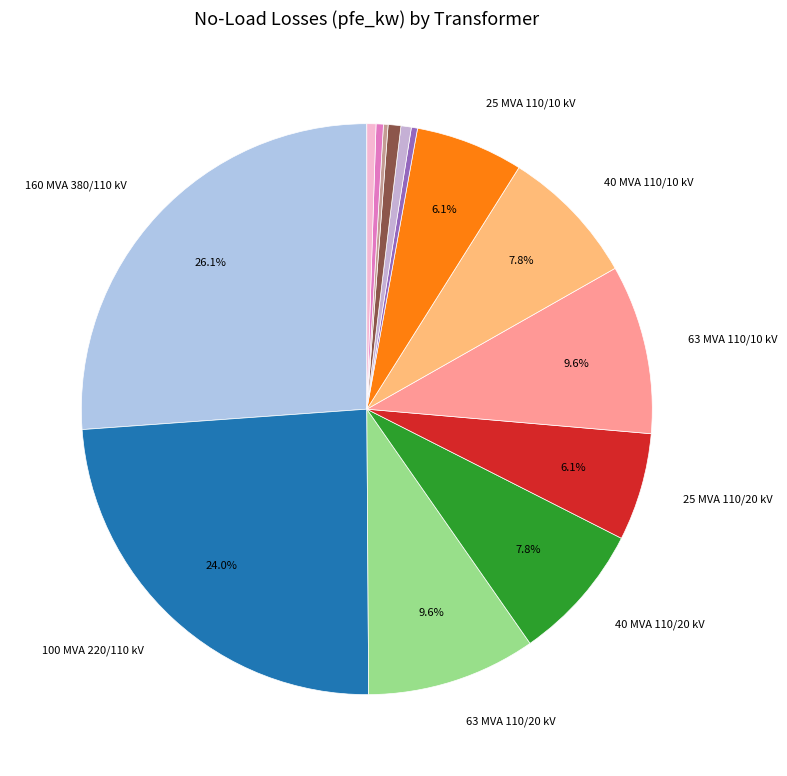

Rank the categories by value from lowest to highest.

0.25 MVA 10/0.4 kV, 0.25 MVA 20/0.4 kV, 0.4 MVA 10/0.4 kV, 0.63 MVA 10/0.4 kV, 0.4 MVA 20/0.4 kV, 0.63 MVA 20/0.4 kV, 25 MVA 110/20 kV, 25 MVA 110/10 kV, 40 MVA 110/20 kV, 40 MVA 110/10 kV, 63 MVA 110/20 kV, 63 MVA 110/10 kV, 100 MVA 220/110 kV, 160 MVA 380/110 kV